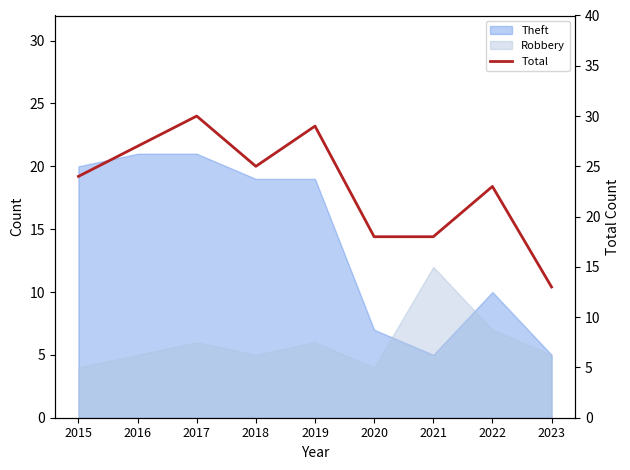

How many interior local valleys (lower than both neighbors) does the data have?

1